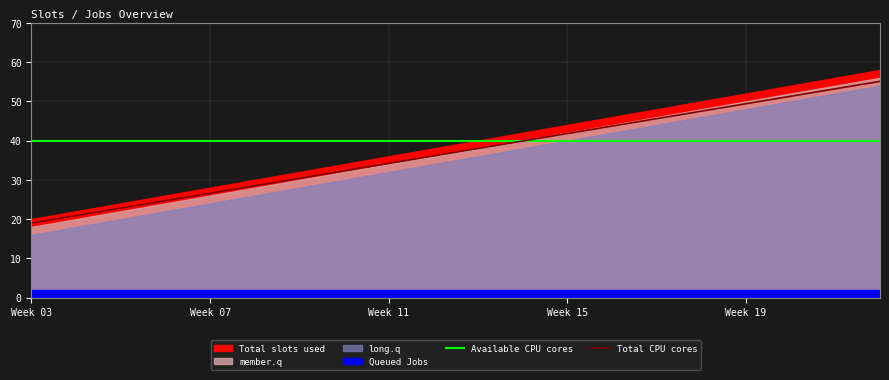

The Available CPU cores series shows 14.9 at Week 03. True or false?

False